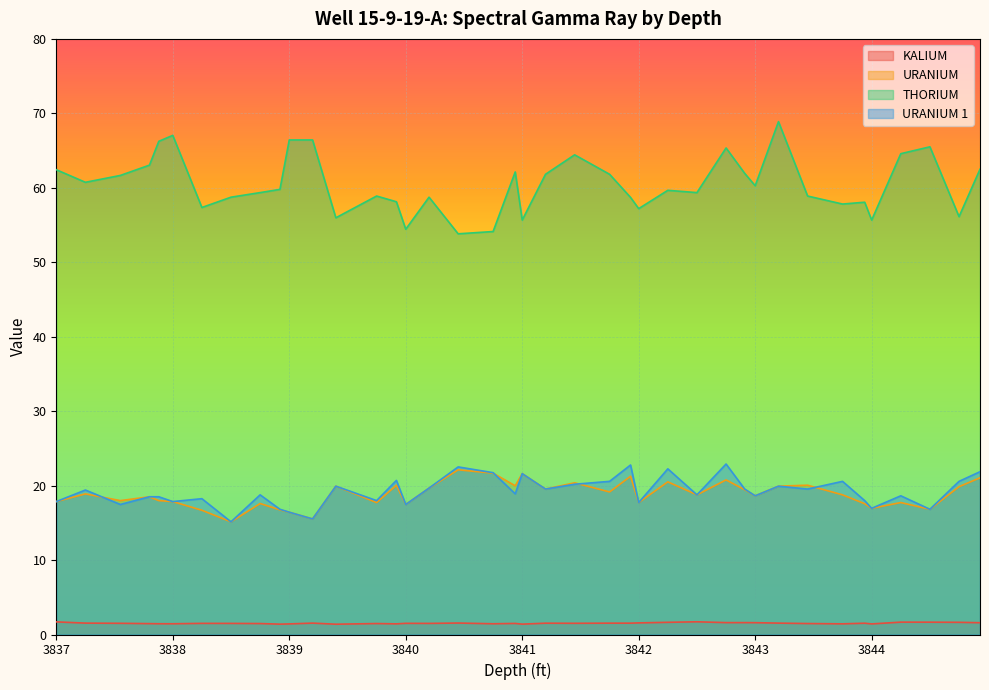

What are all the series names shown in the legend?

KALIUM, URANIUM, THORIUM, URANIUM 1